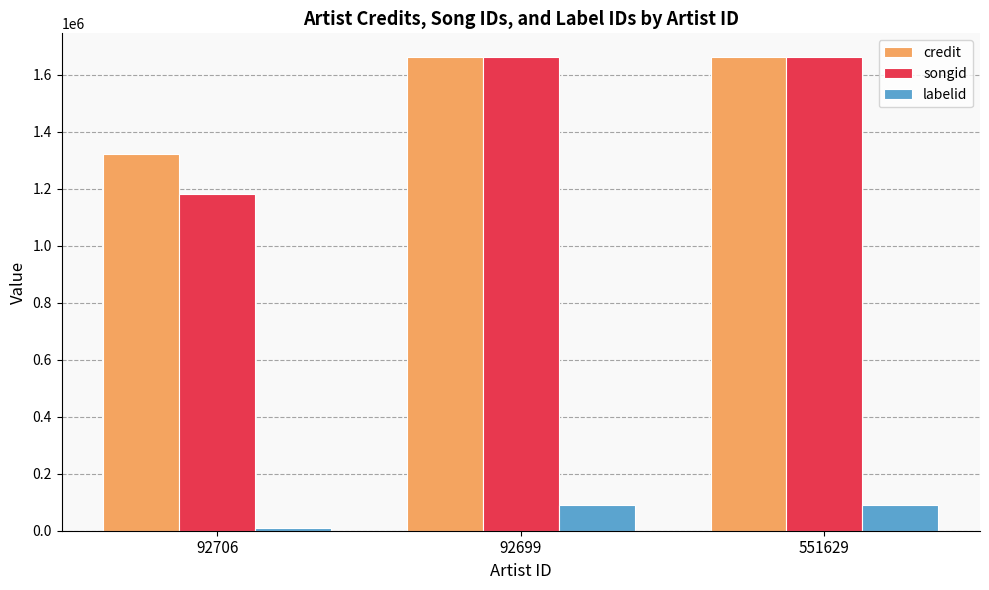

Which series has the largest total across all categories?

credit